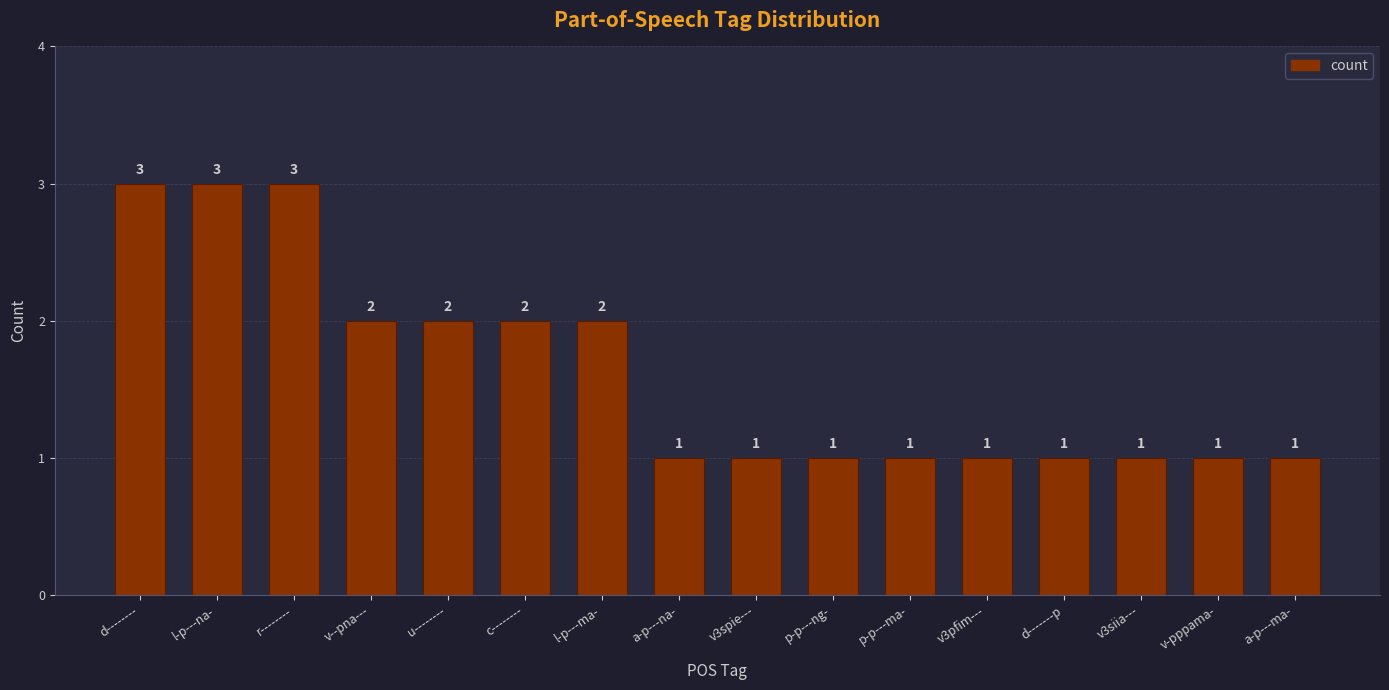

What is the maximum value shown in the chart?

3